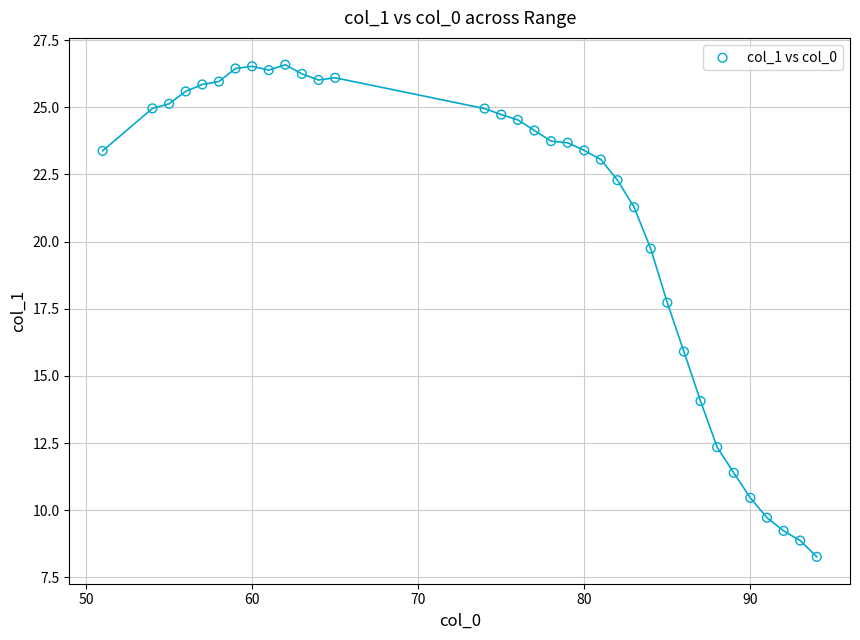

What is the range of Y values (max minus min)?

18.3